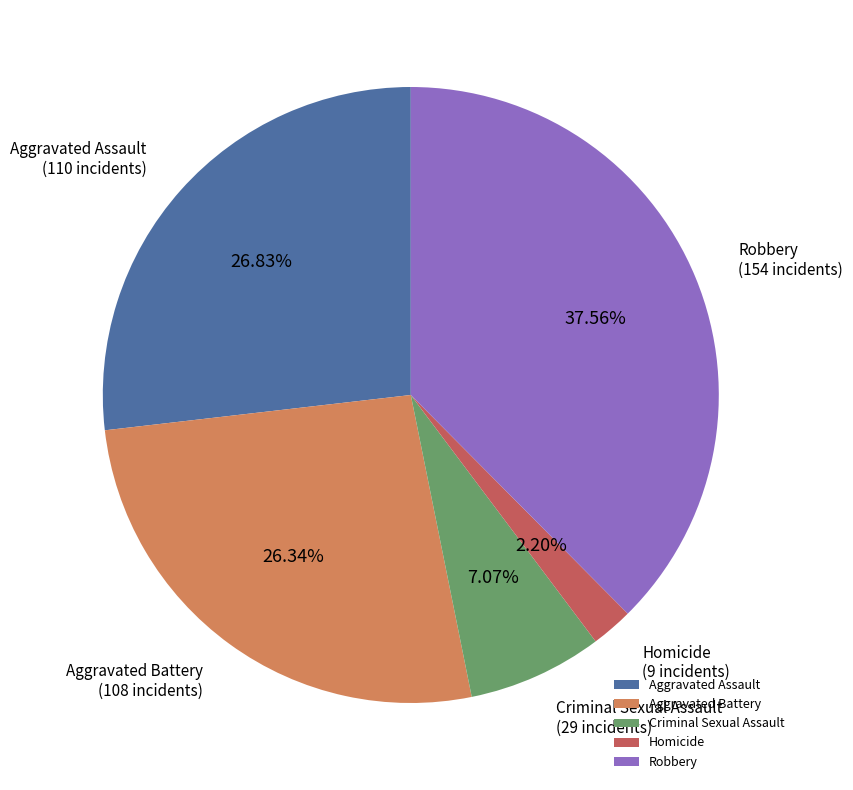

To the nearest percent, what is the combined percentage of Robbery and Homicide?

40%